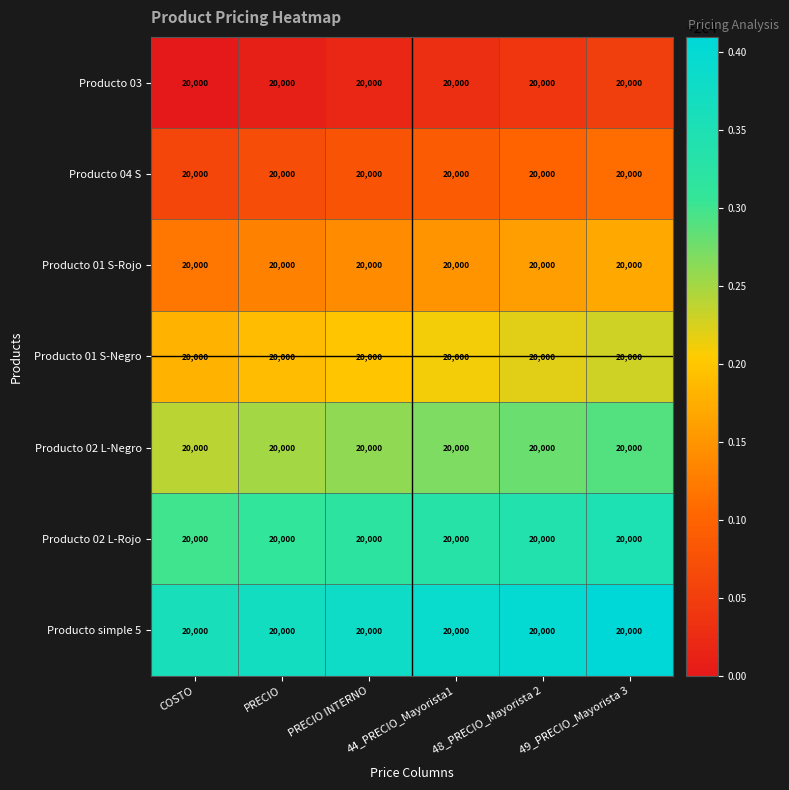

How many Producto 02 L-Rojo values are between 20000 and 20001?

6